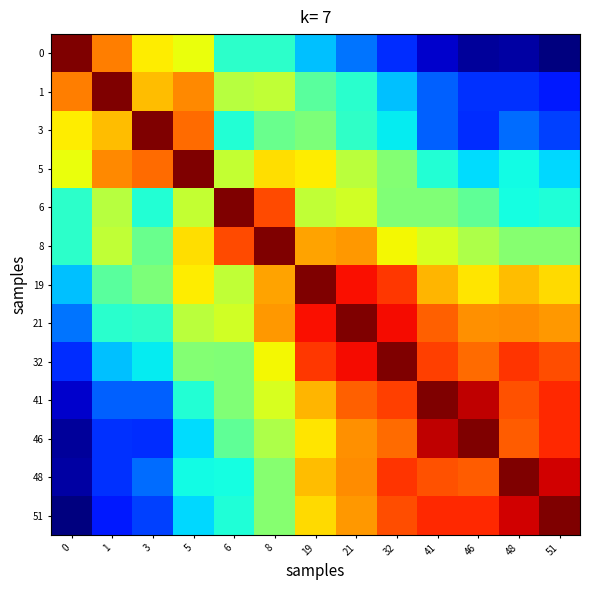

How many data points does each series have?

13